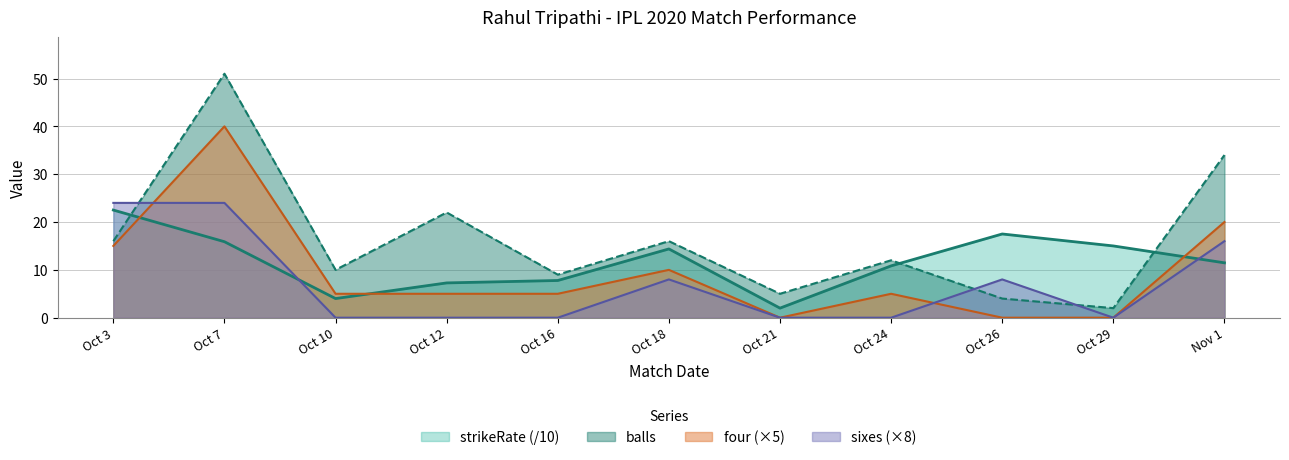

Rank the series by their maximum value, from highest to lowest.

balls, four (×5), sixes (×8), strikeRate (/10)